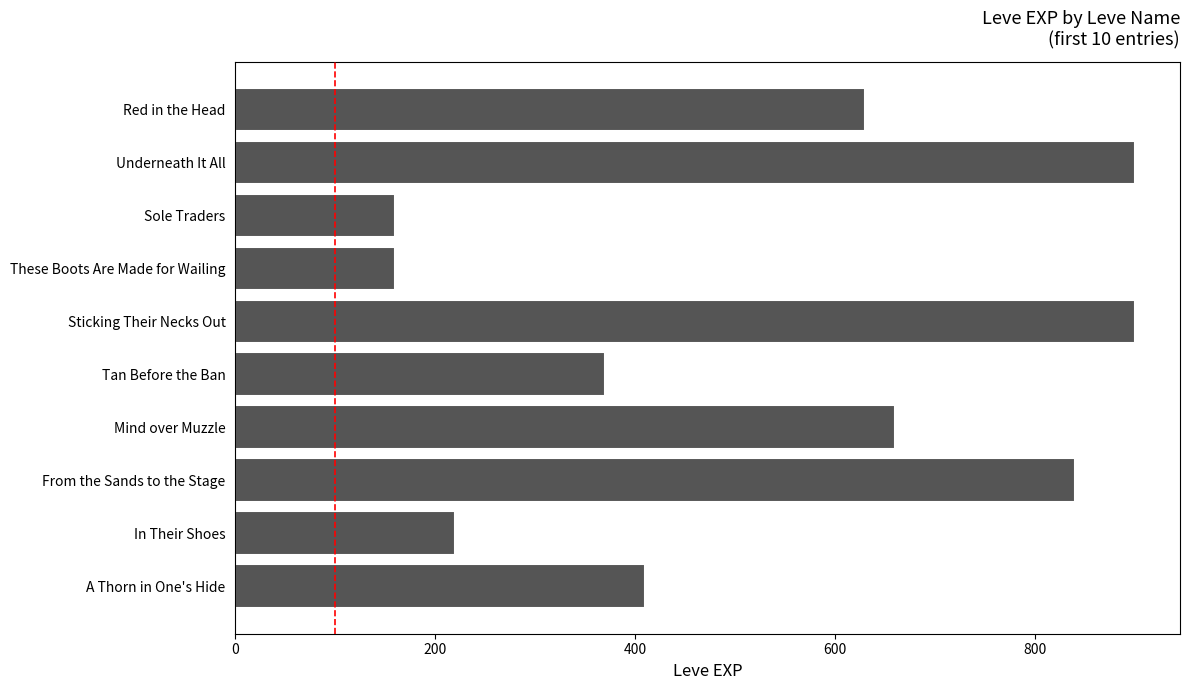

True or false: the data shows 900 at Underneath It All.

True